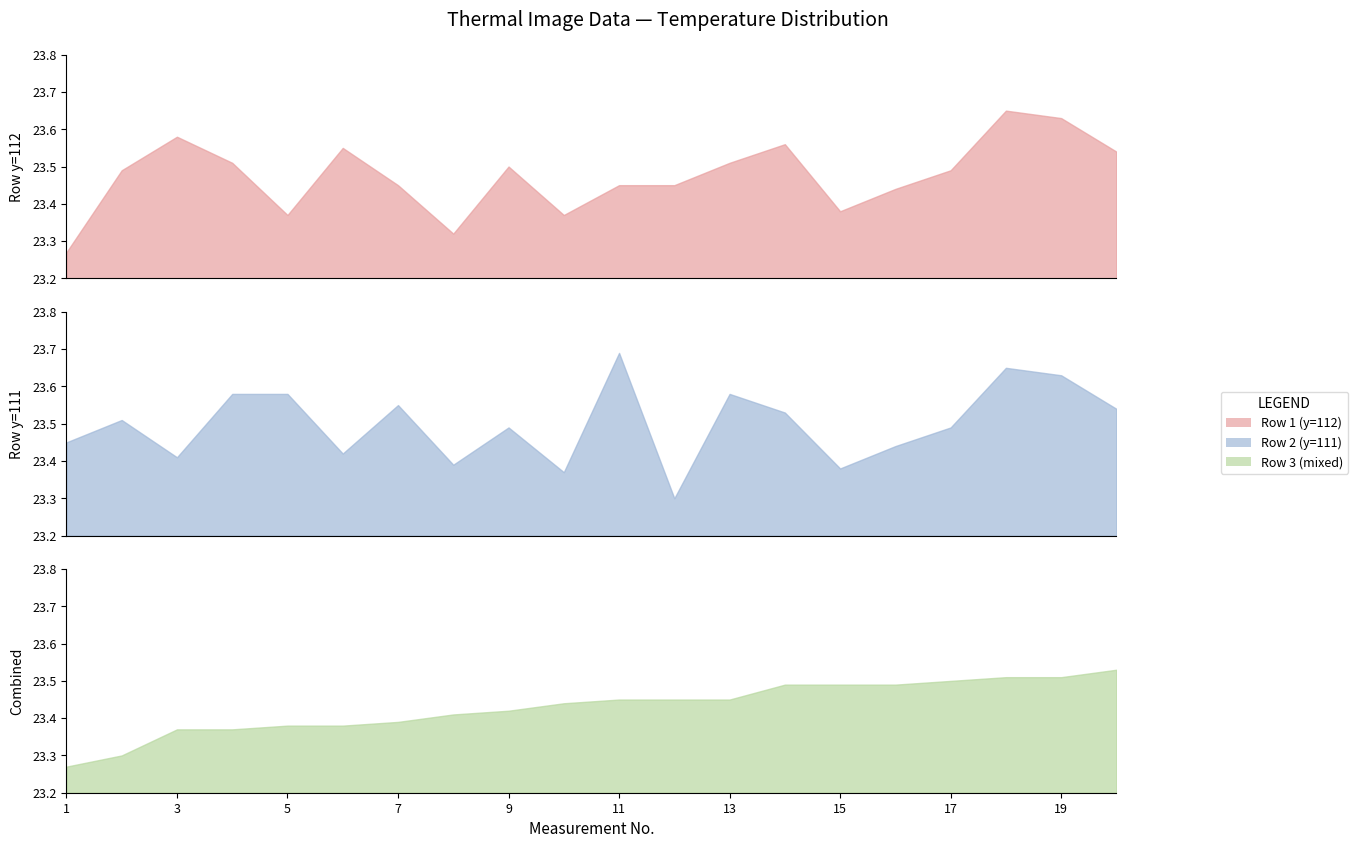

Where is Row 1 (y=112) nearest to the value 23?

1